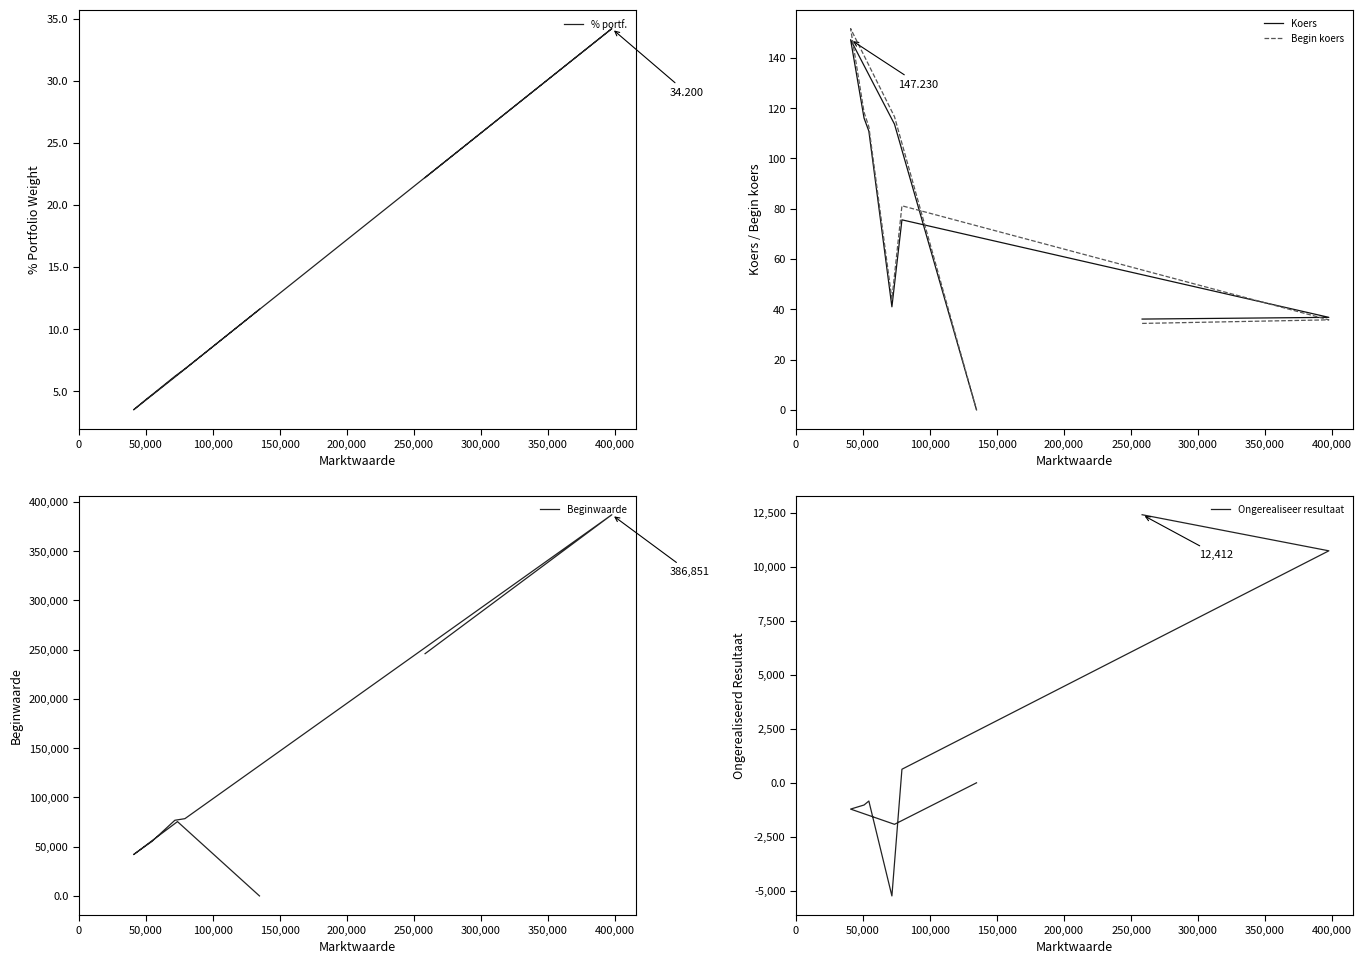

The value of Begin koers at 350,000 is 26.1. True or false?

False